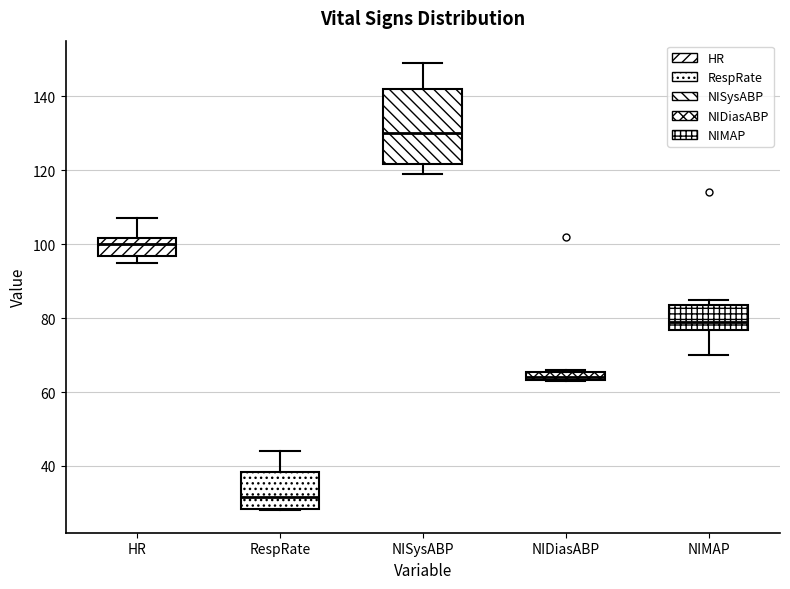

Where is the lower edge of the box for HR on the y-axis? The values are not printed on the chart, so give them approximately, as read against the axis.

96